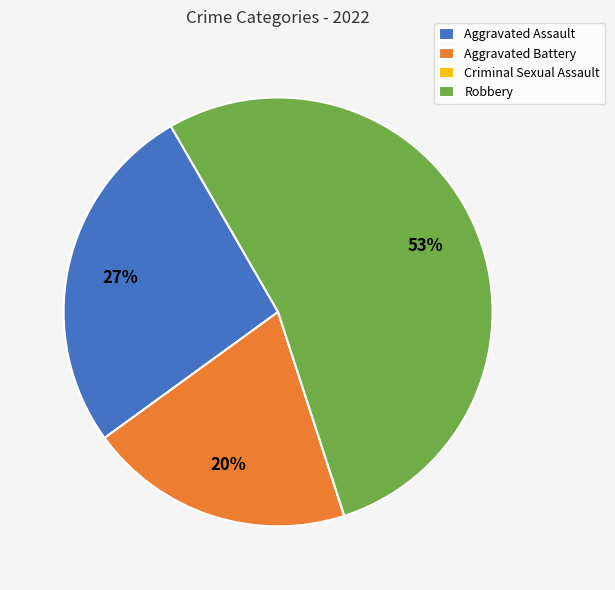

To the nearest percent, what portion does Aggravated Assault represent?

27%